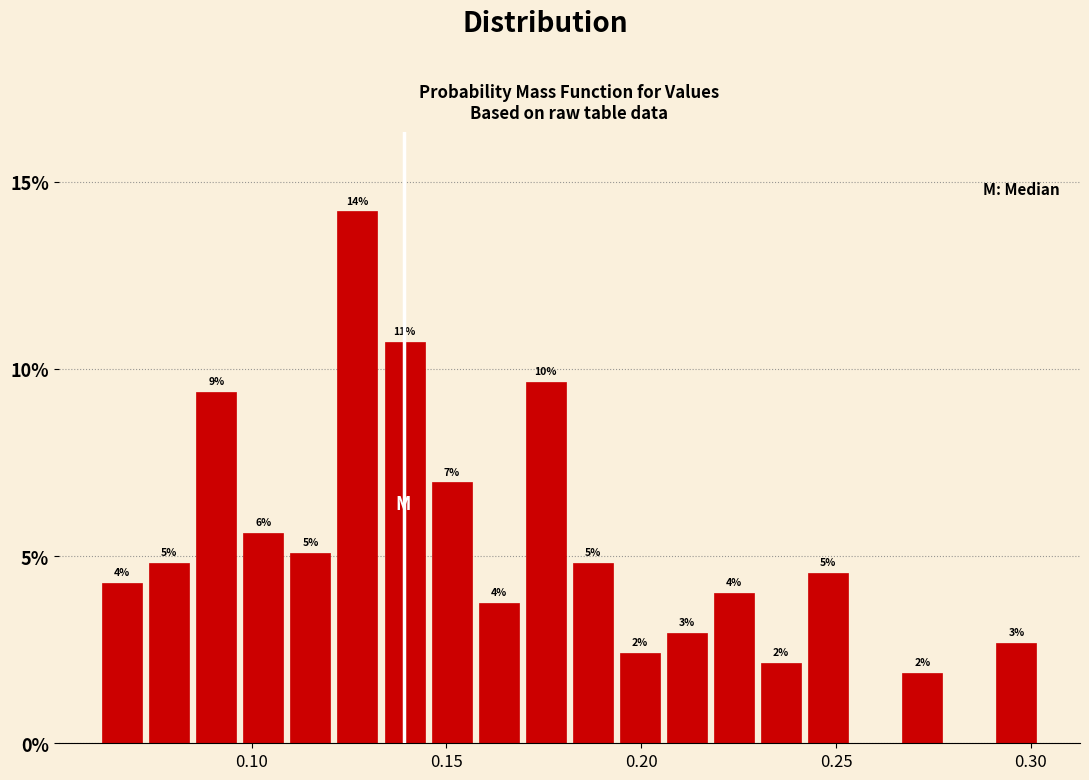

Read against the x-axis, roughly where is the centre of the tallest bar?

0.125